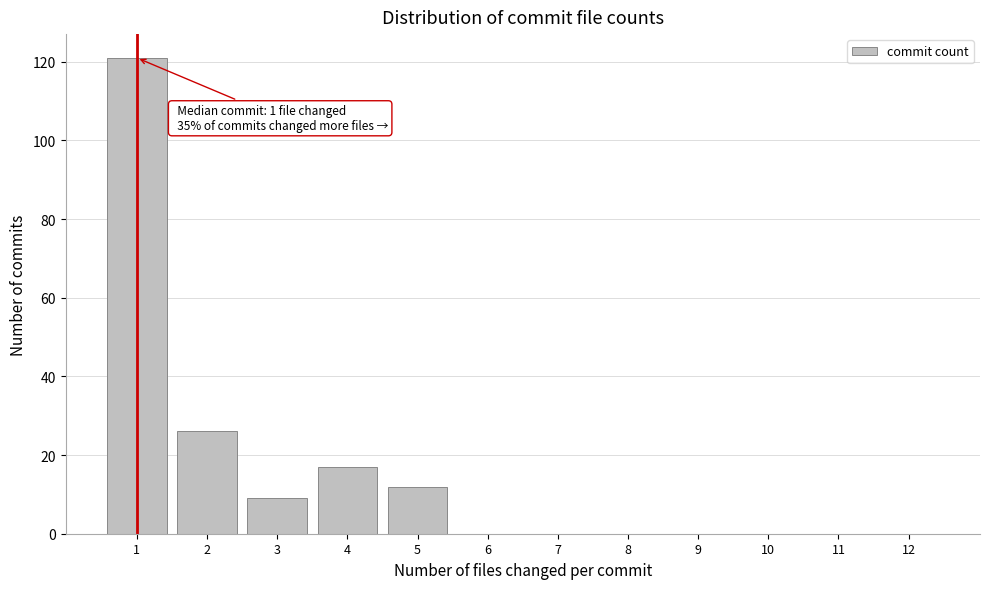

Reading left to right, transcribe all the data shown in this chart.

1=121	2=26	3=9	4=17	5=12	6=0	7=0	8=0	9=0	10=0	11=0	12=0